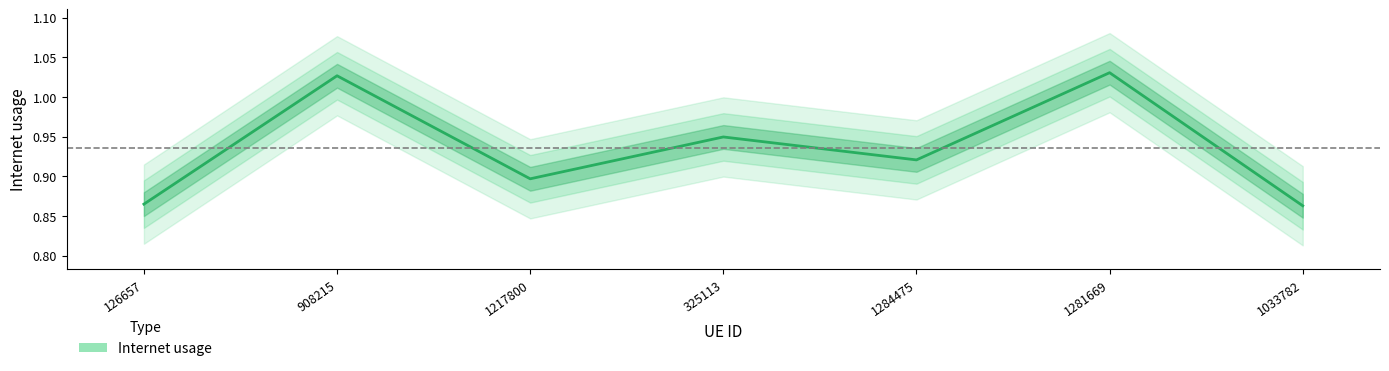

Which label corresponds to the largest value in the chart?

1281669